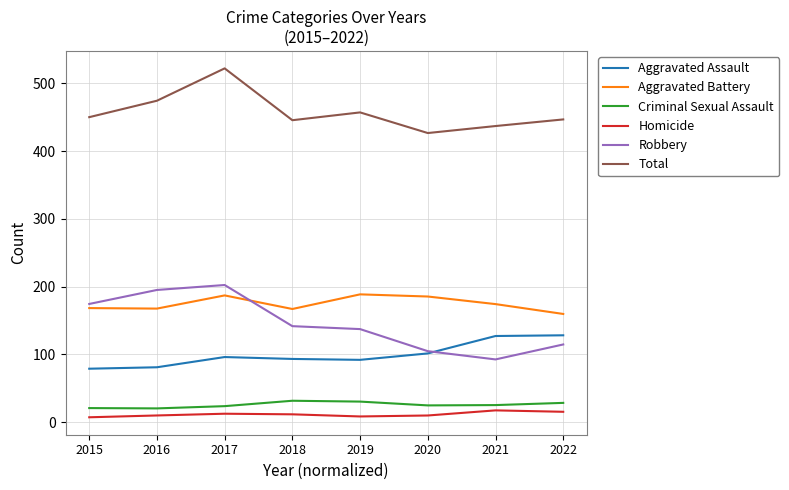

Which series has the widest spread of values?

Robbery